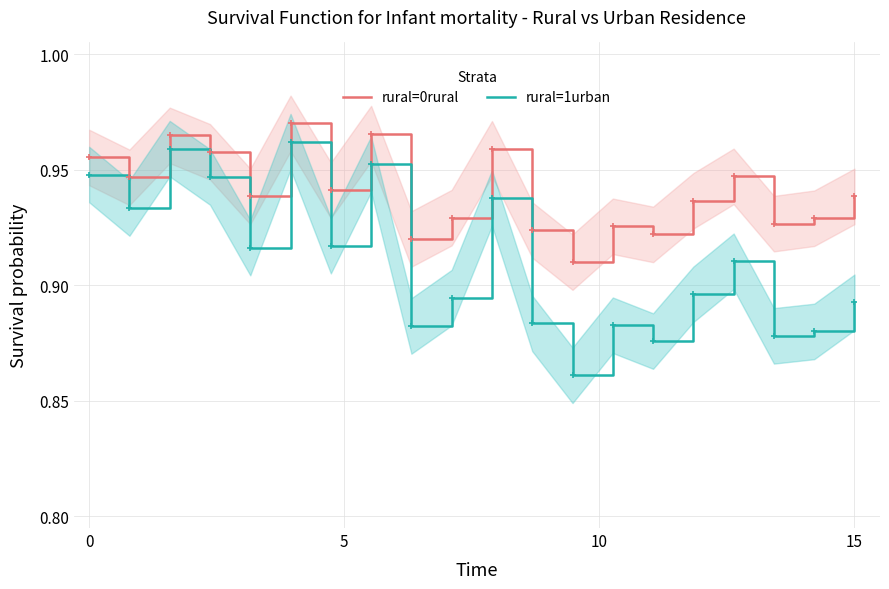

Rank the series by their maximum value, from highest to lowest.

rural=0rural, rural=1urban